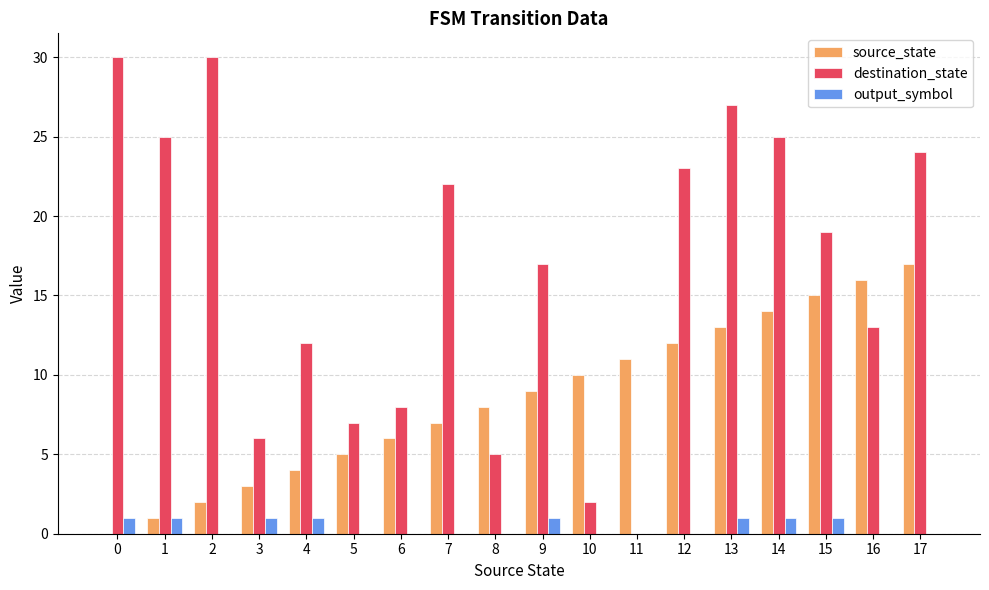

How many values in destination_state are above zero?

17